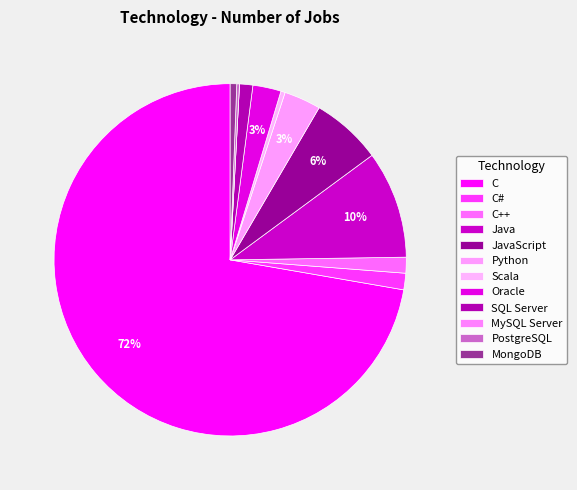

To the nearest percent, what is the difference between the Scala and C slice percentages?

72%